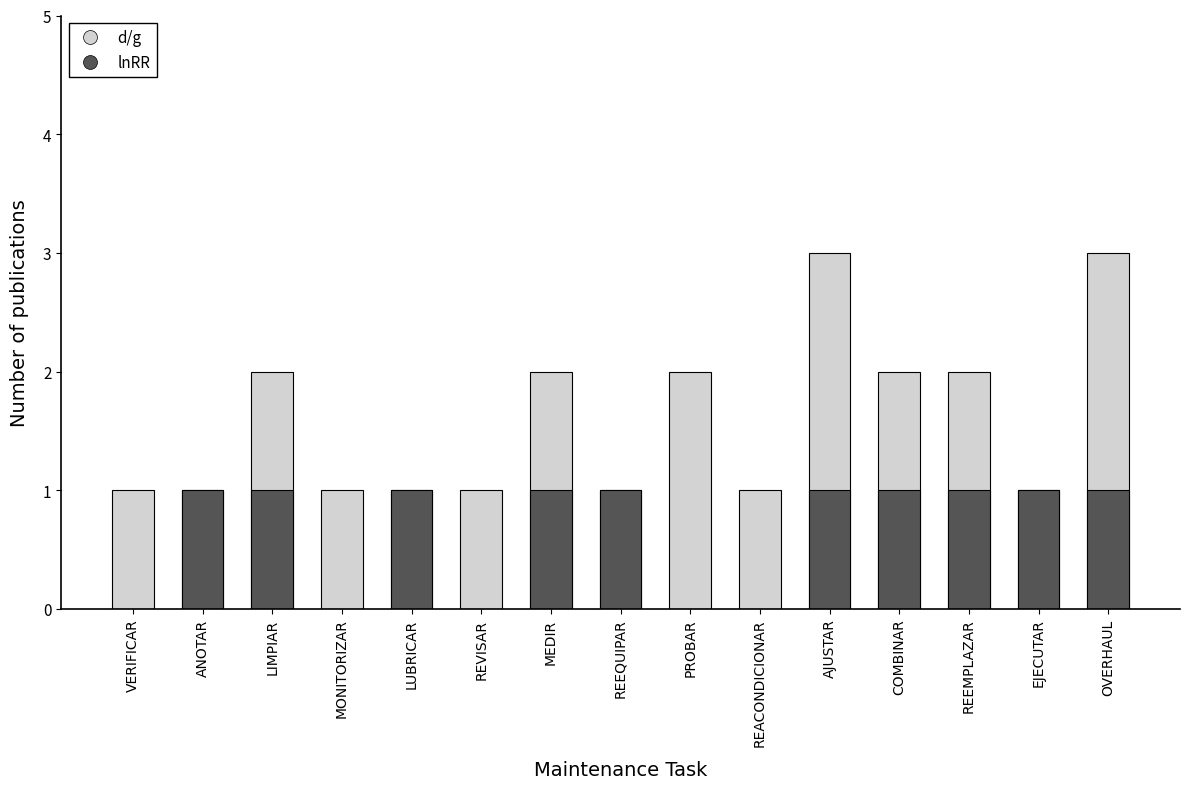

Reading left to right, what are all the values shown in this chart?

d/g: VERIFICAR=1	ANOTAR=1	LIMPIAR=2	MONITORIZAR=1	LUBRICAR=1	REVISAR=1	MEDIR=2	REEQUIPAR=1	PROBAR=2	REACONDICIONAR=1	AJUSTAR=3	COMBINAR=2	REEMPLAZAR=2	EJECUTAR=1	OVERHAUL=3
lnRR: VERIFICAR=0	ANOTAR=1	LIMPIAR=1	MONITORIZAR=0	LUBRICAR=1	REVISAR=0	MEDIR=1	REEQUIPAR=1	PROBAR=0	REACONDICIONAR=0	AJUSTAR=1	COMBINAR=1	REEMPLAZAR=1	EJECUTAR=1	OVERHAUL=1